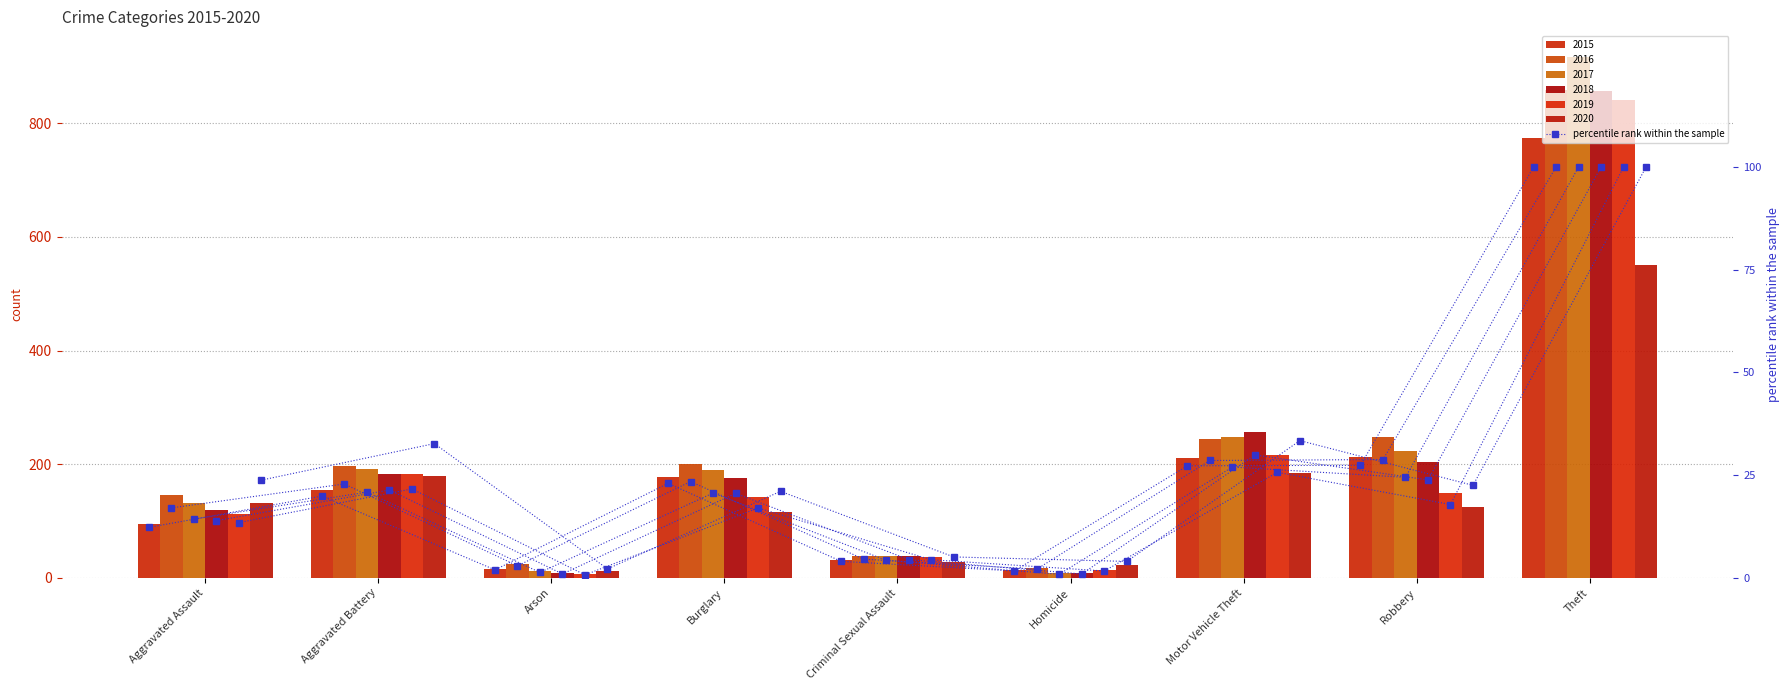

What value does the data have at Theft?

100.0